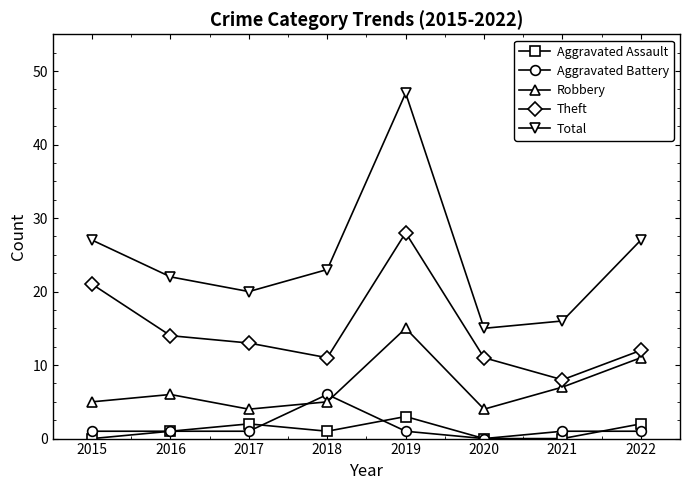

Reading left to right, transcribe all the data shown in this chart.

Aggravated Assault: 2015=0	2016=1	2017=2	2018=1	2019=3	2020=0	2021=0	2022=2
Aggravated Battery: 2015=1	2016=1	2017=1	2018=6	2019=1	2020=0	2021=1	2022=1
Robbery: 2015=5	2016=6	2017=4	2018=5	2019=15	2020=4	2021=7	2022=11
Theft: 2015=21	2016=14	2017=13	2018=11	2019=28	2020=11	2021=8	2022=12
Total: 2015=27	2016=22	2017=20	2018=23	2019=47	2020=15	2021=16	2022=27